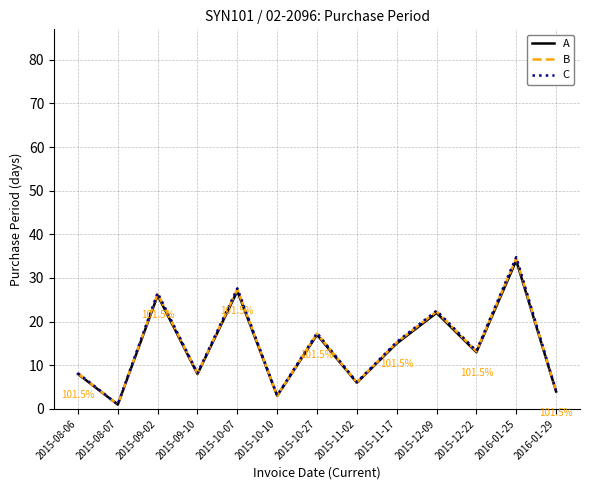

Between 2015-10-27 and 2016-01-29, which series saw the biggest shift?

C